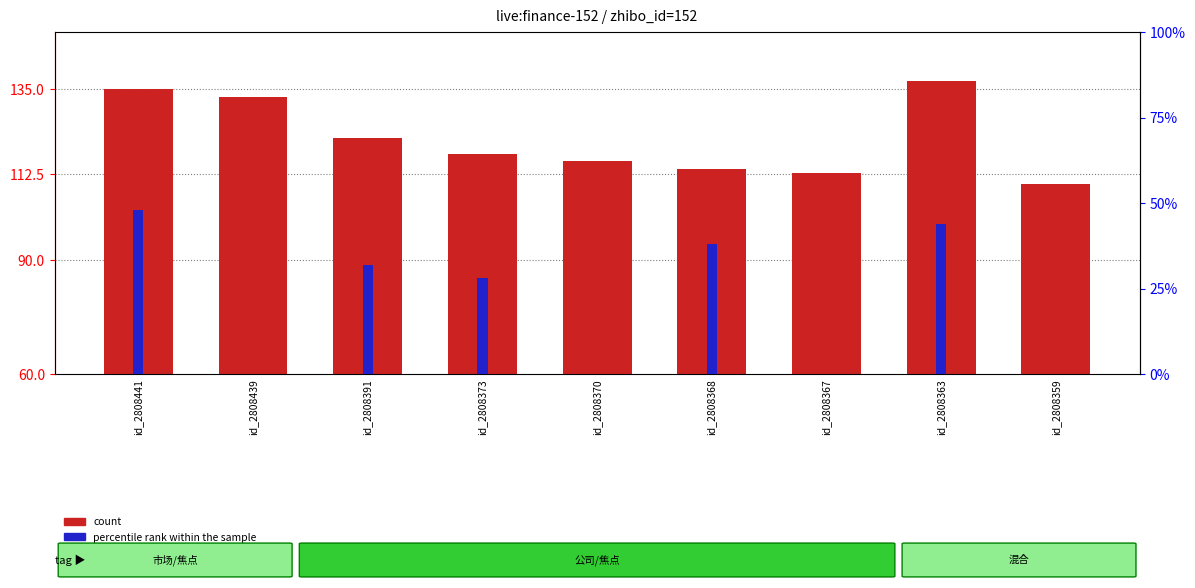

Which series has the widest spread of values?

percentile rank within the sample